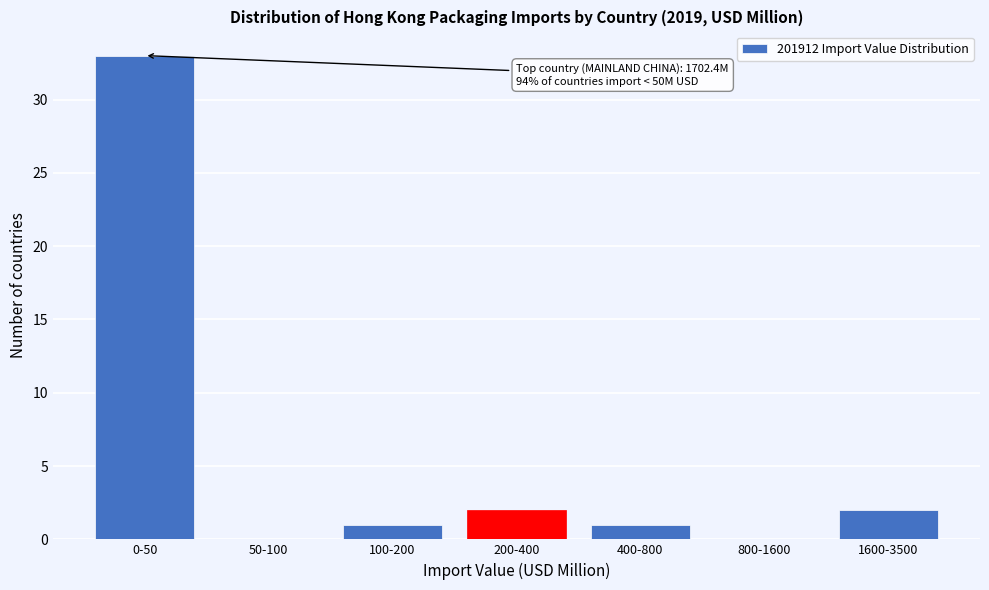

Reading left to right, extract all data points from this chart.

0-50=33	50-100=0	100-200=1	200-400=2	400-800=1	800-1600=0	1600-3500=2